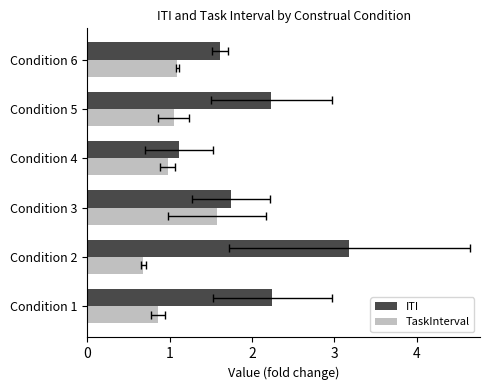

Rank the series by their average value, from highest to lowest.

ITI, TaskInterval